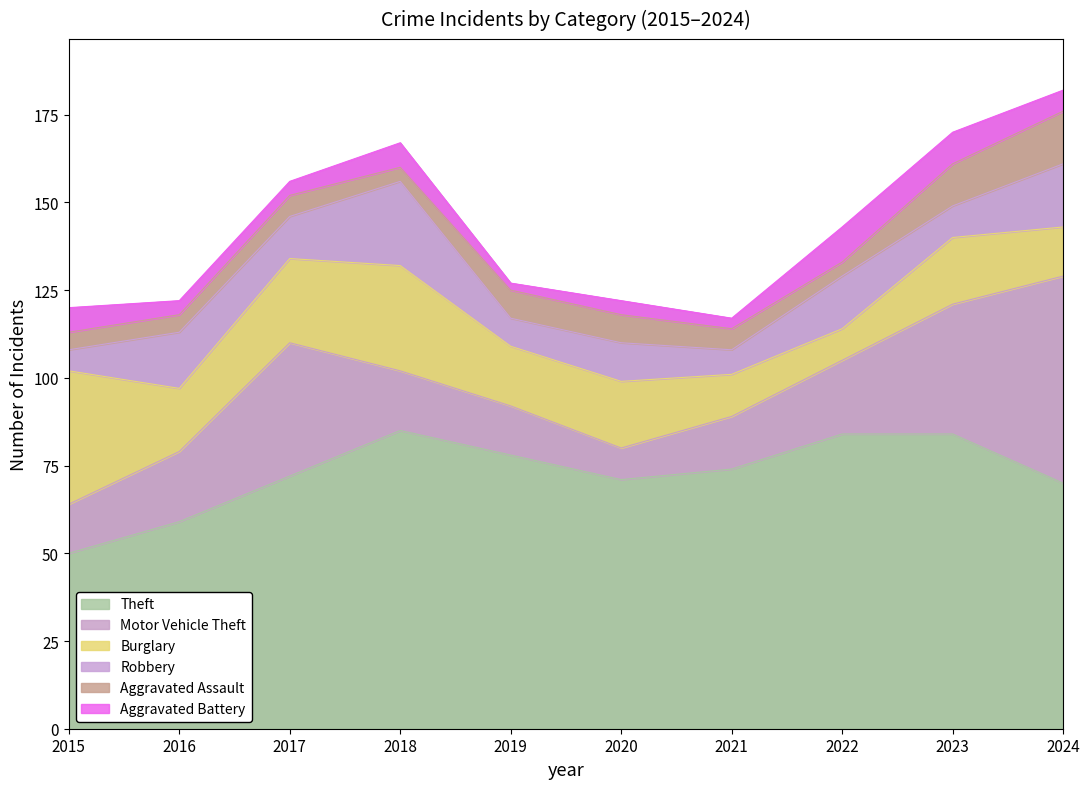

At how many categories does at least one series exceed 18?

10